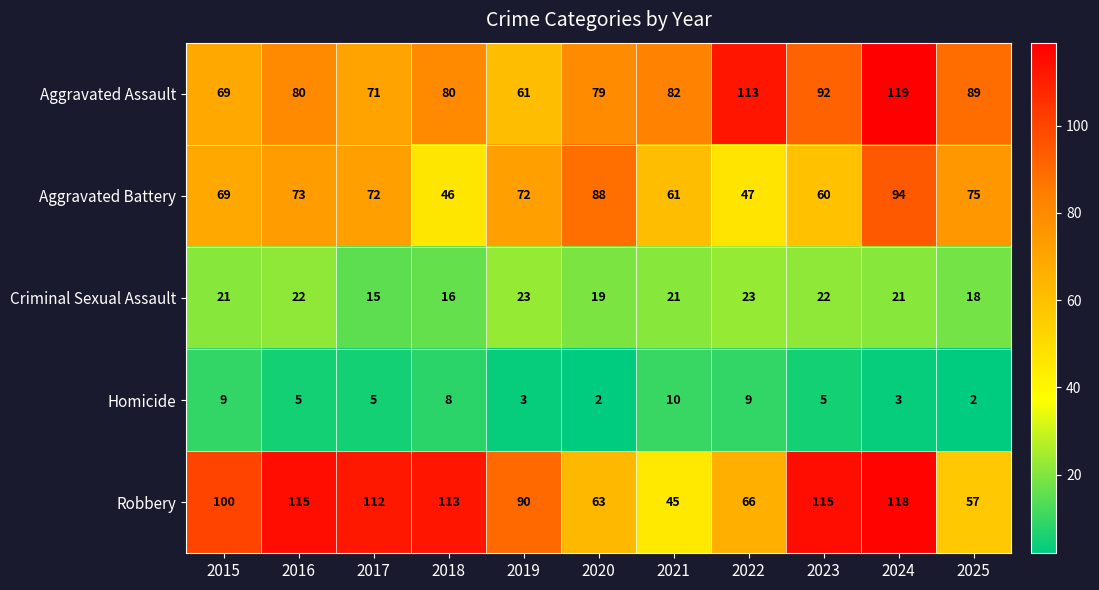

At 2023, list the series in order from smallest to largest.

Homicide, Criminal Sexual Assault, Aggravated Battery, Aggravated Assault, Robbery